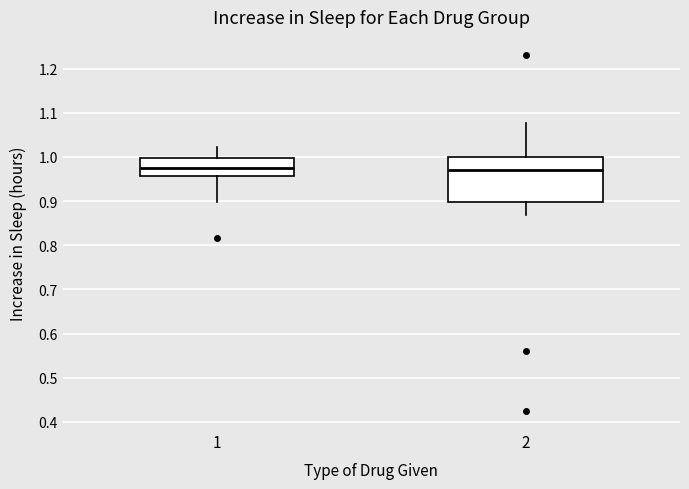

Reading left to right, transcribe this box plot: for each box, give where its median line is, the range the box spans, and where its two whiskers end, as read against the y-axis. The values are not printed on the chart, so give them approximately, as read against the axis.

1: median 0.97, box 0.96 to 1.00, whiskers 0.90 to 1.02
2: median 0.97, box 0.90 to 1.00, whiskers 0.87 to 1.08